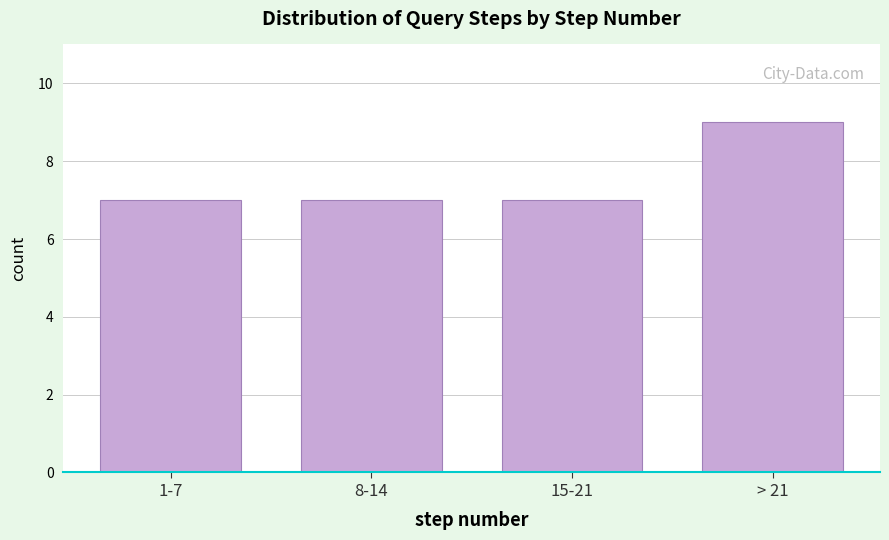

Reading left to right, list all the values displayed in this chart.

7	7	7	9